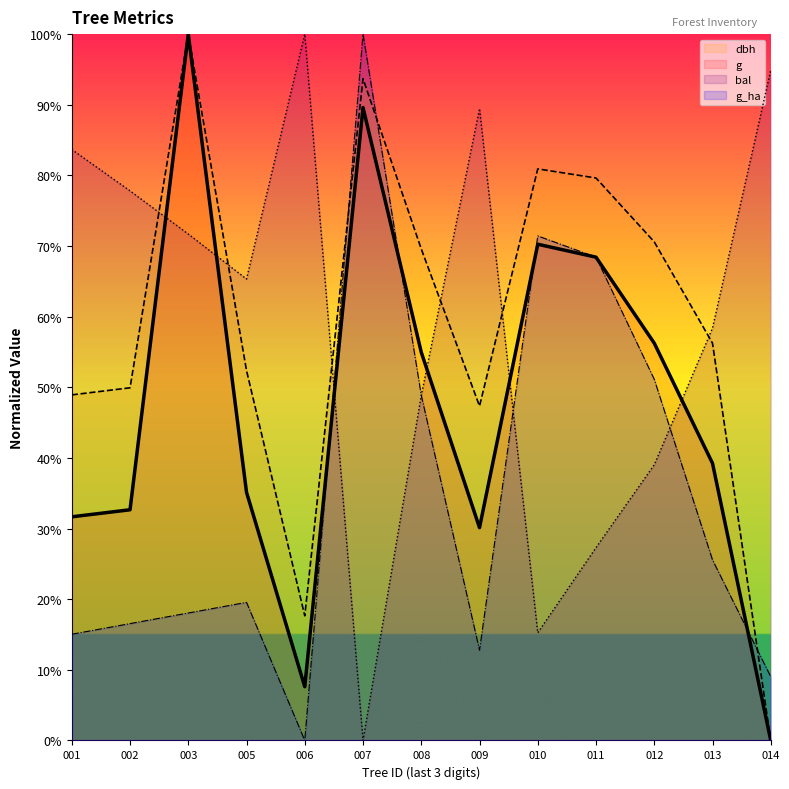

What is the difference between the highest and lowest values at 006?

100.0